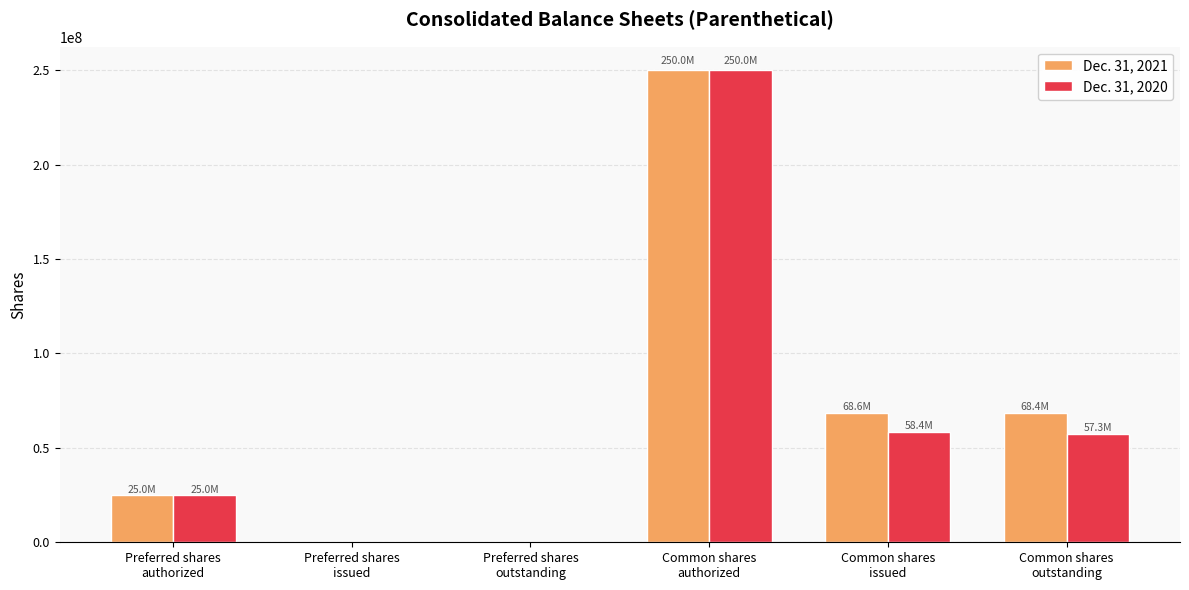

Is the value of Dec. 31, 2021 at Preferred shares
authorized greater than the value of Dec. 31, 2020 at Preferred shares
outstanding?

Yes